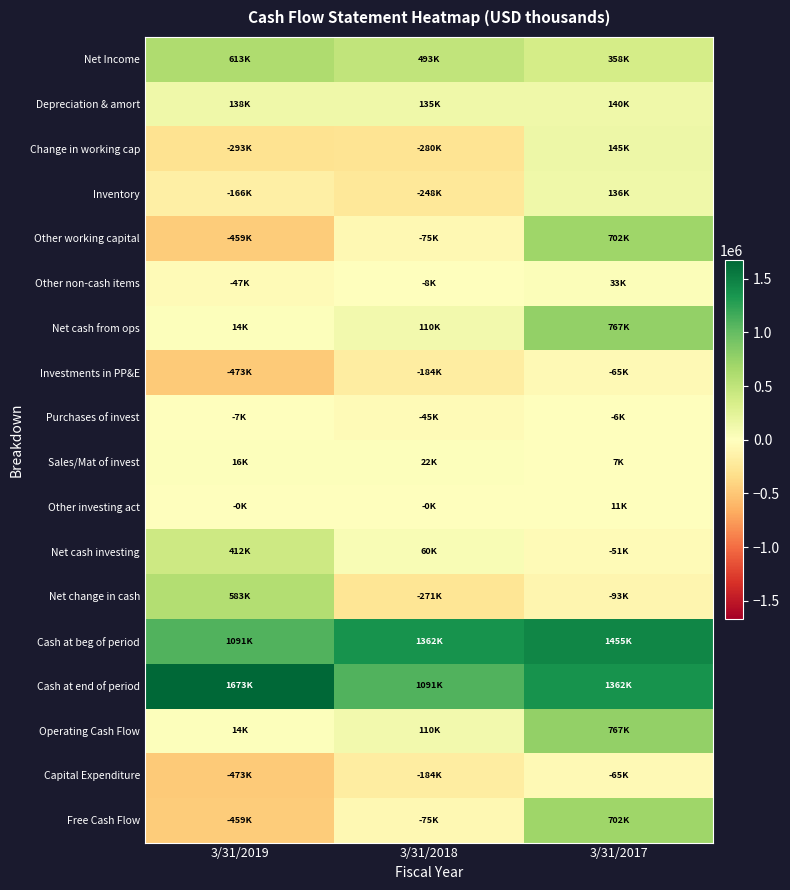

At how many categories does at least one series exceed 469917?

3